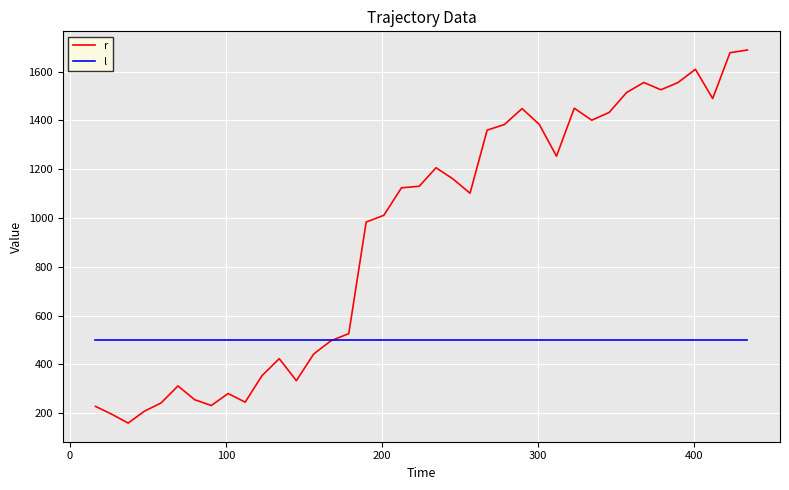

What is the minimum value for r?

159.1